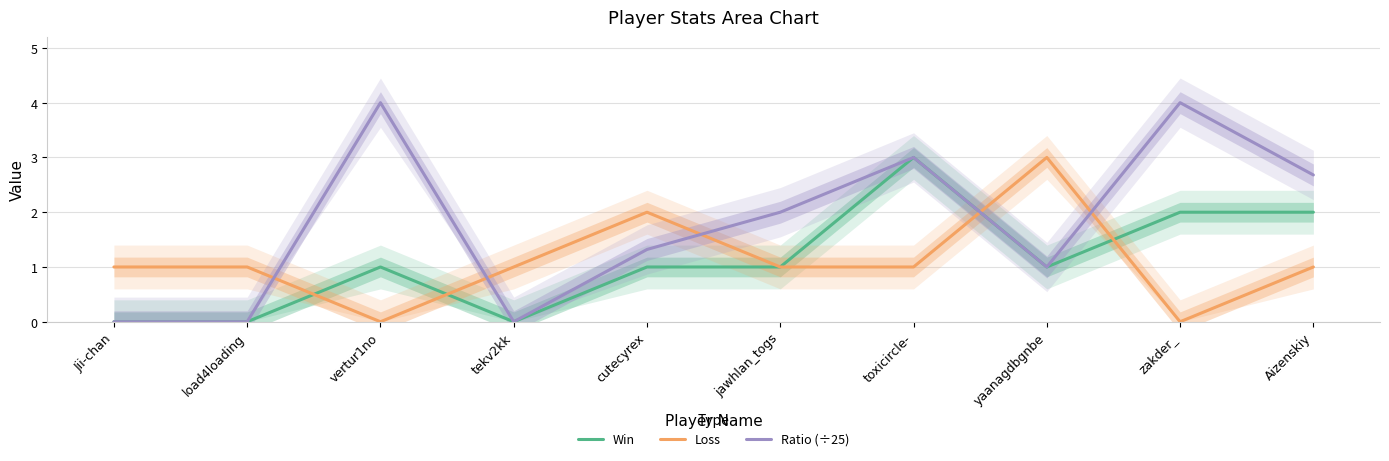

What is the difference between the maximum and second lowest values in the Loss series?

3.0